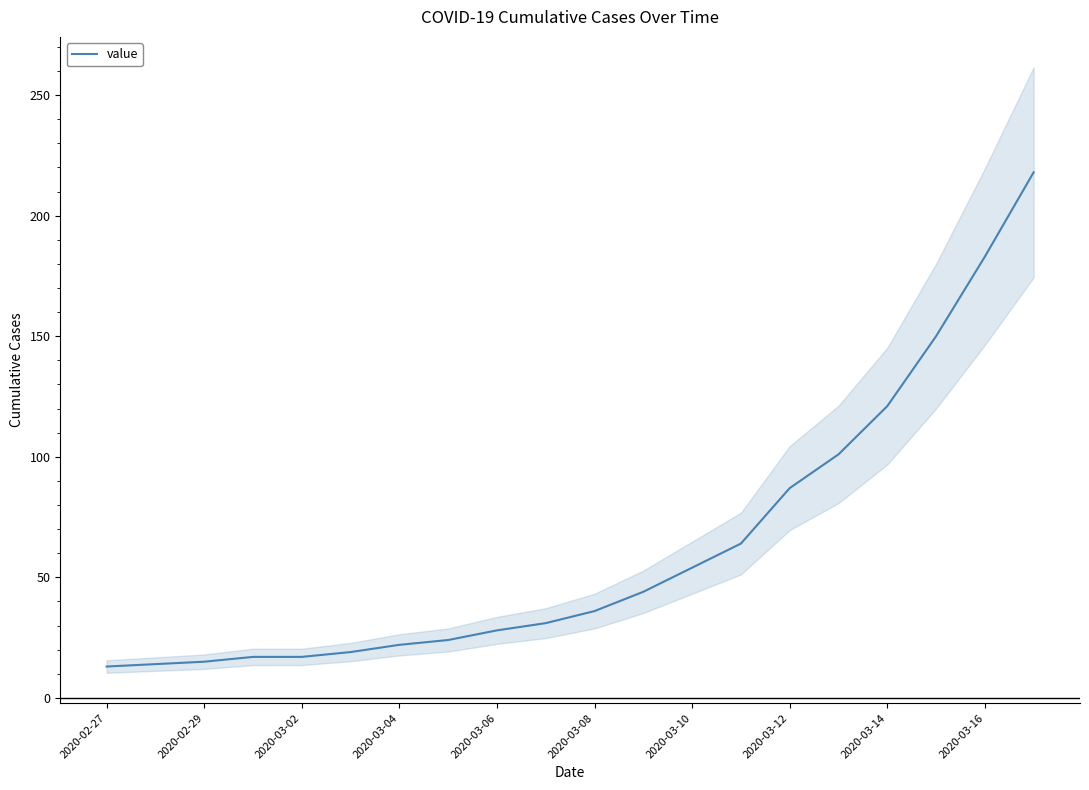

Does the chart have visible grid lines?

No